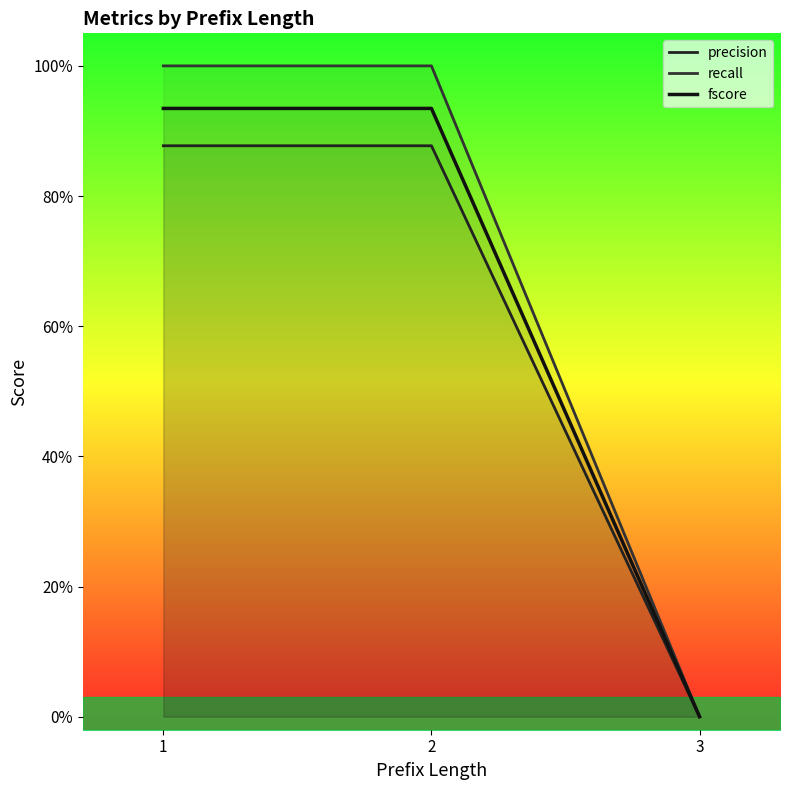

What is the spread (max minus min) of values at 1?

0.1